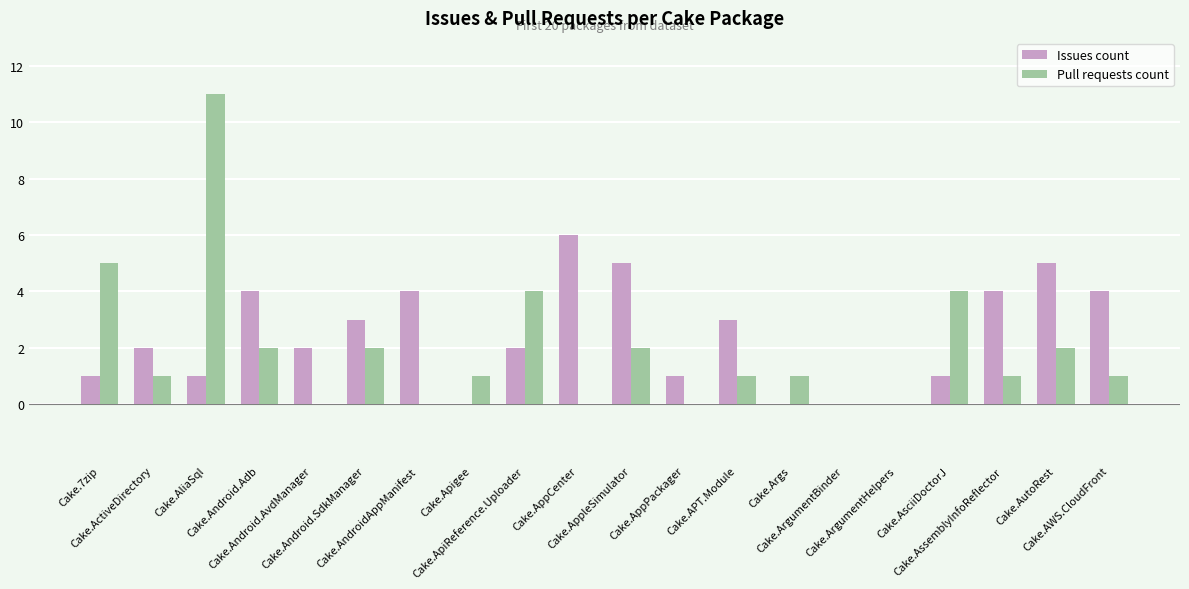

At which category is the sum across all series the highest?

Cake.AliaSql